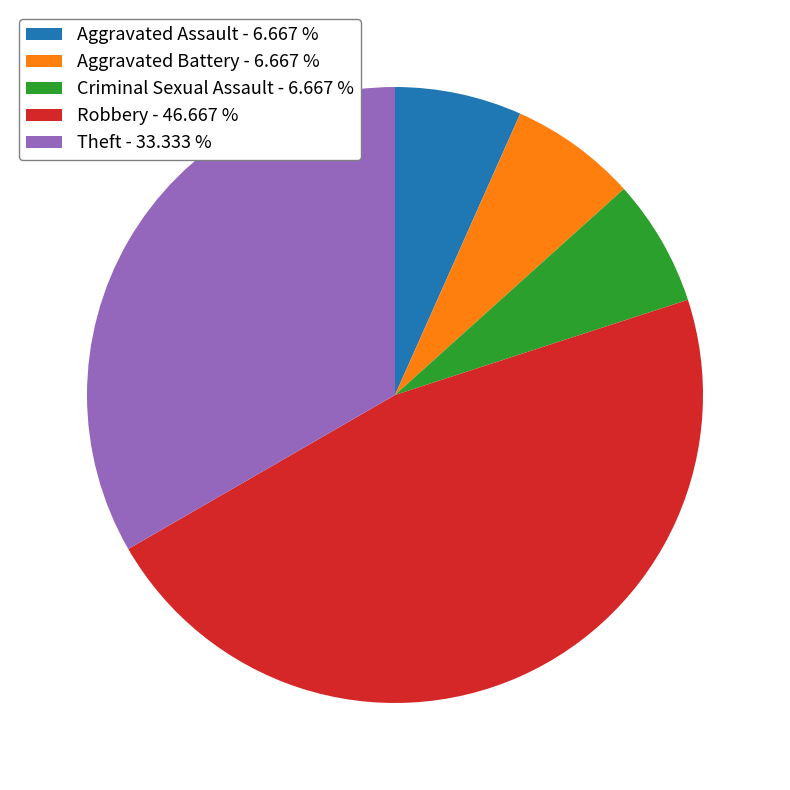

Approximately how many times larger is the value at Aggravated Assault - 6.667 % compared to Criminal Sexual Assault - 6.667 %?

1.0